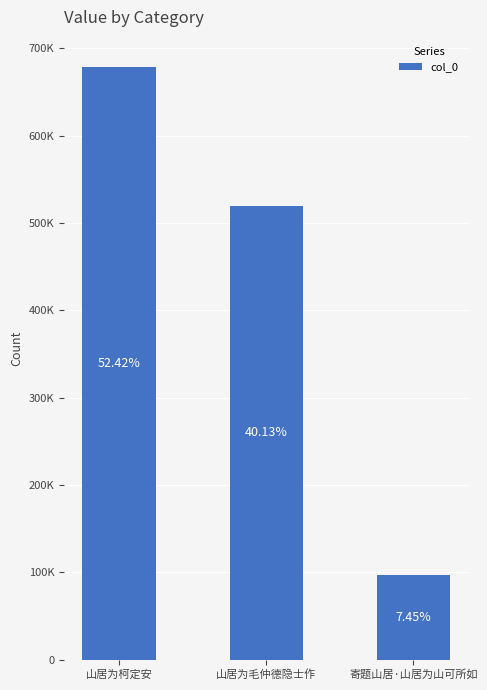

Which category has the highest value across all series?

山居为柯定安